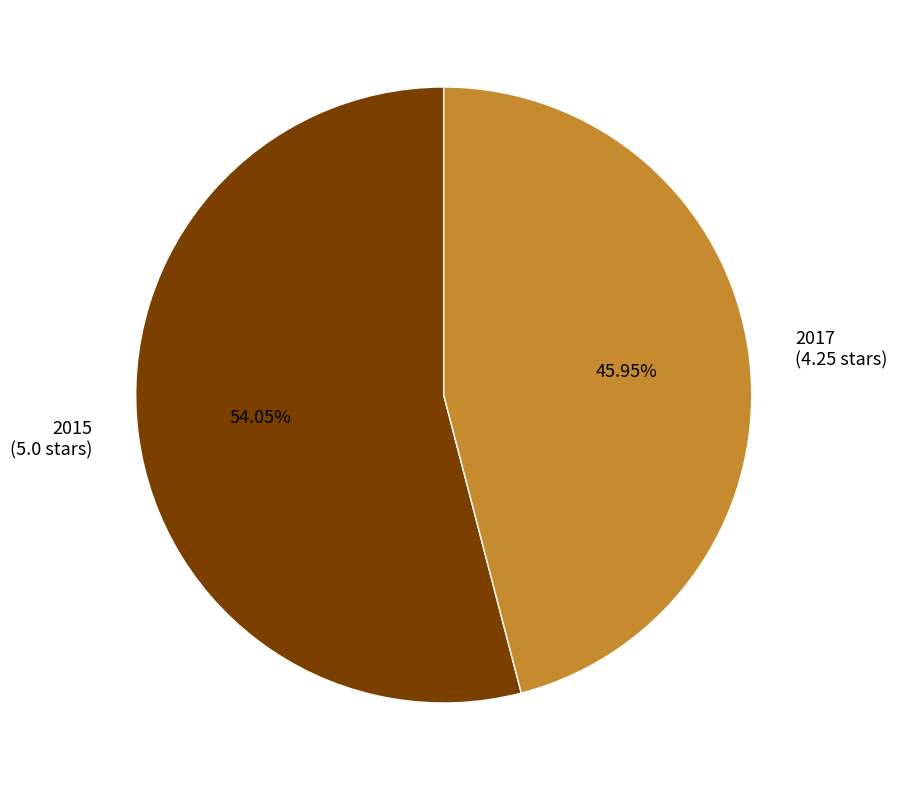

To the nearest percent, what is the average slice percentage?

50%